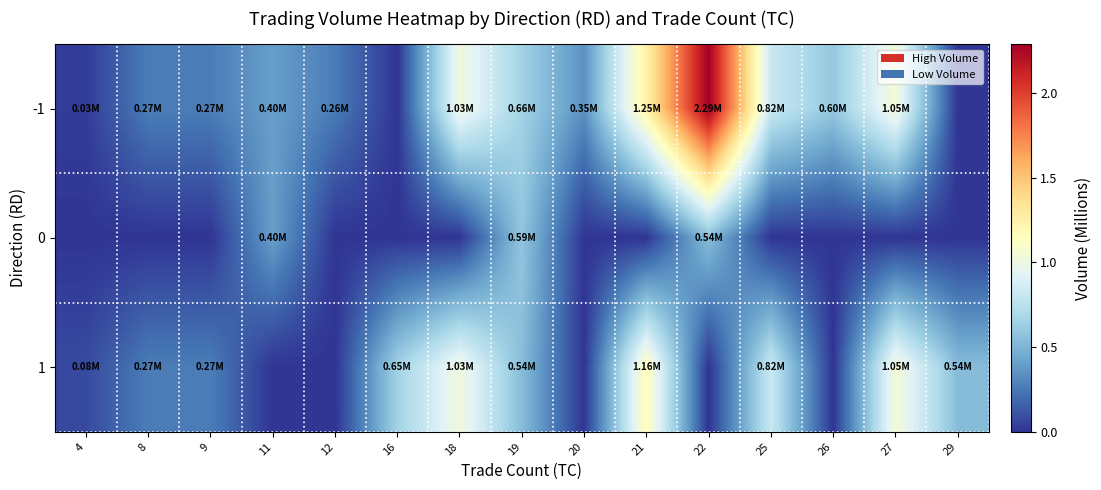

Rank the series by their maximum value, from lowest to highest.

0, 1, -1